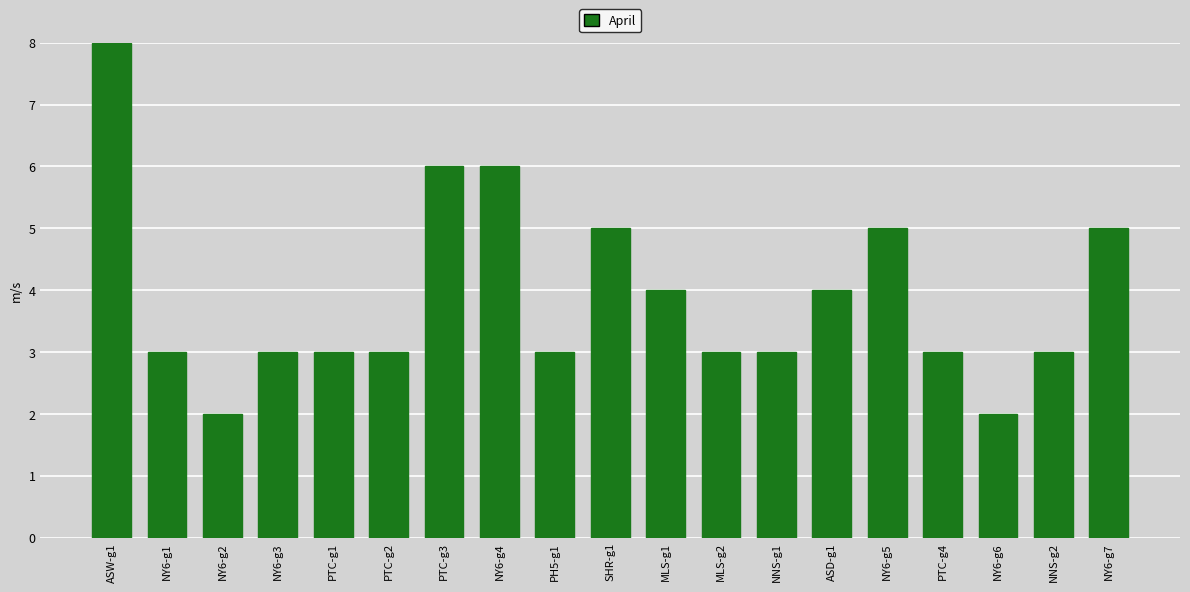

What is the label of the 19th bar from the right?

ASW-g1